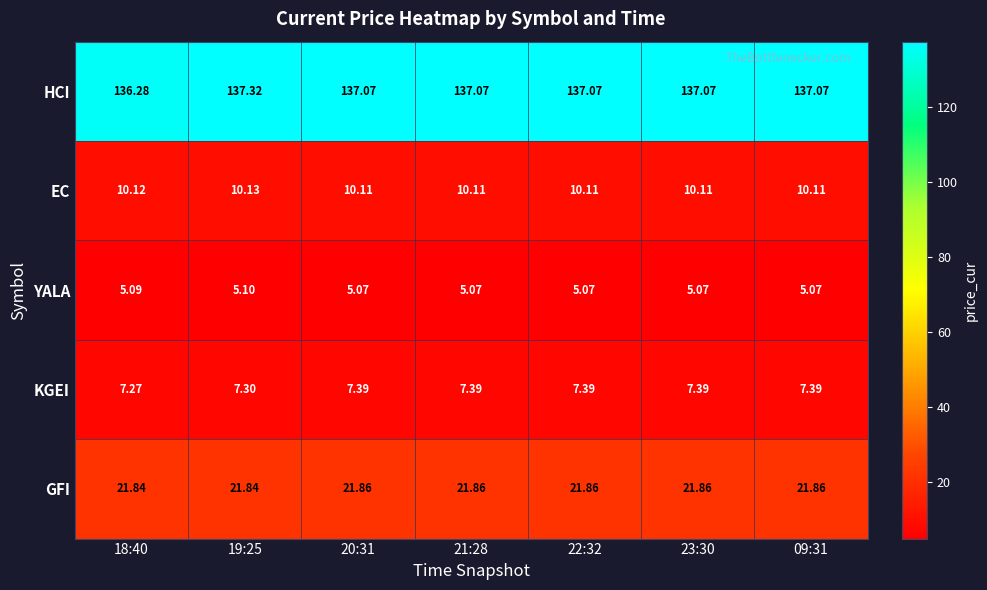

What is the total value across all series at 20:31?

181.5